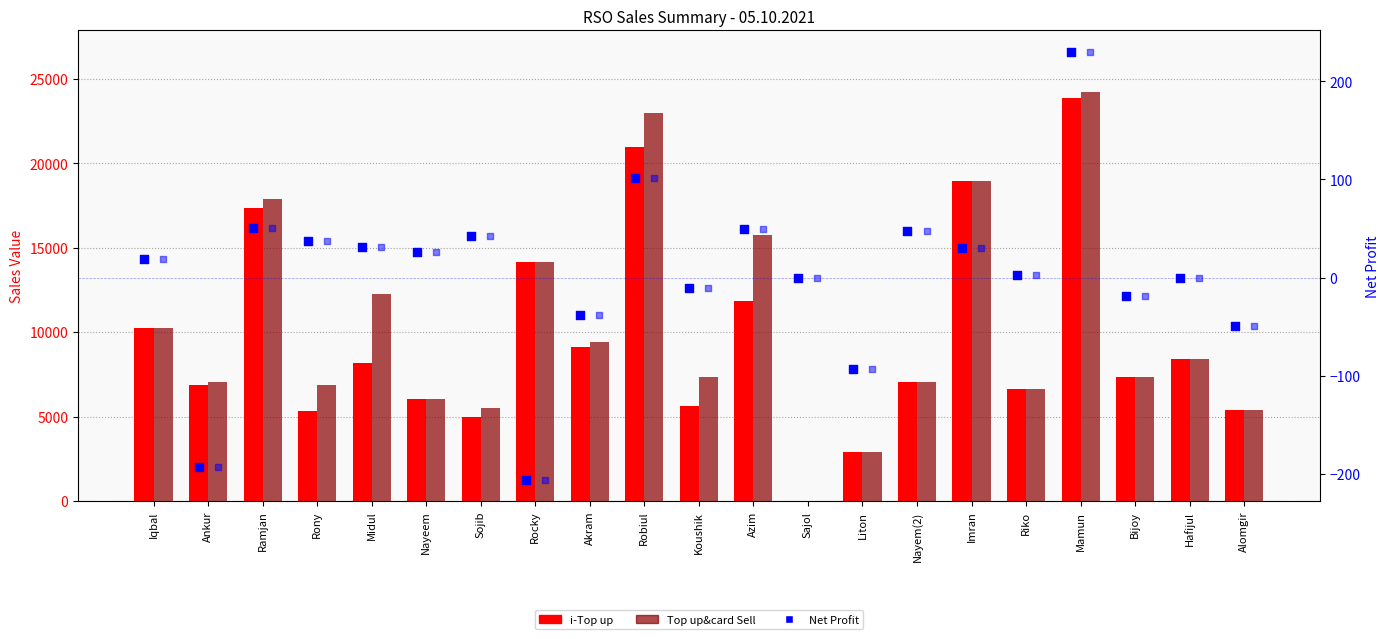

Which series has the widest spread of Y values?

Top up&card Sell